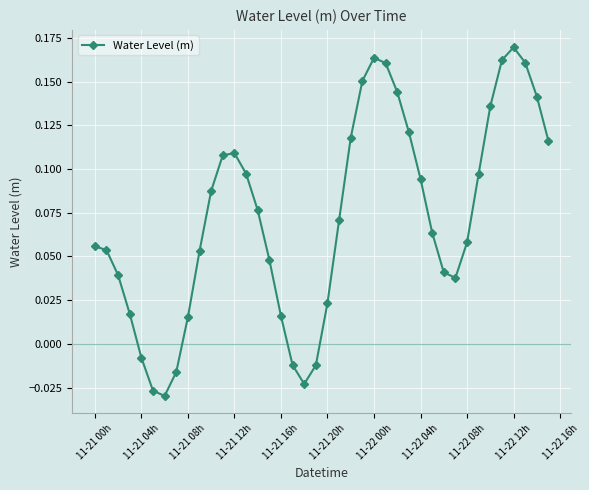

Count the number of categories in the chart.

40